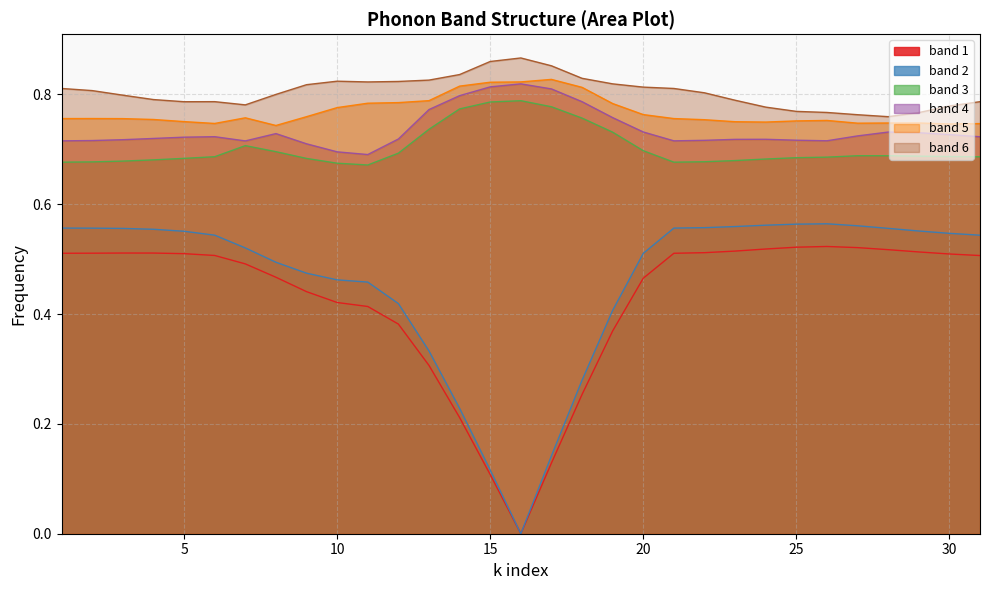

At which label does band 4 reach its peak?

16